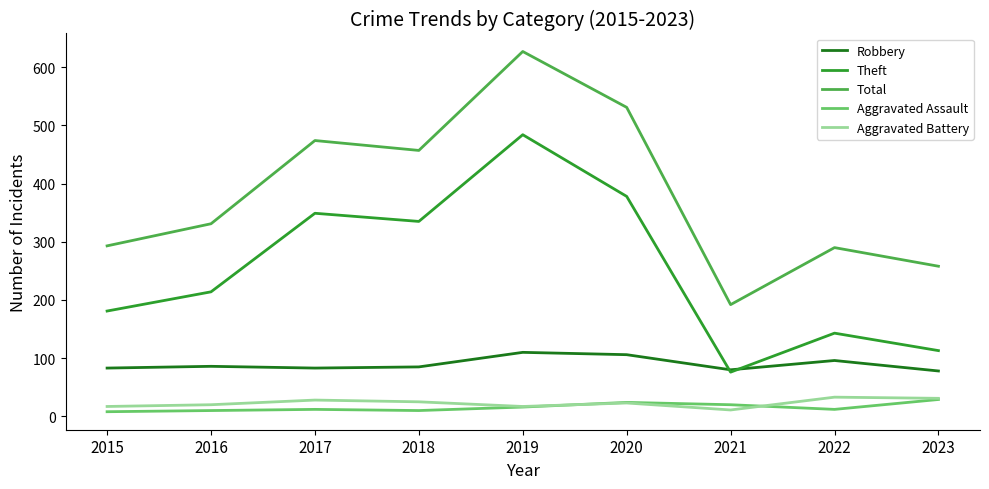

Rank the categories by Theft value from lowest to highest.

2021, 2023, 2022, 2015, 2016, 2018, 2017, 2020, 2019